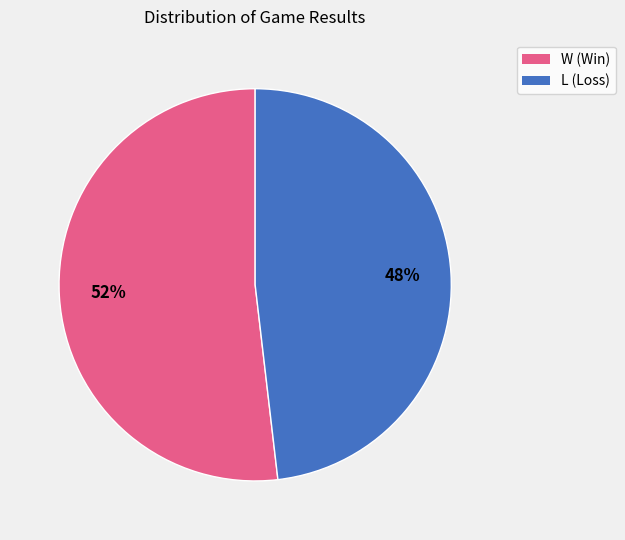

What is the largest slice in the pie chart?

W